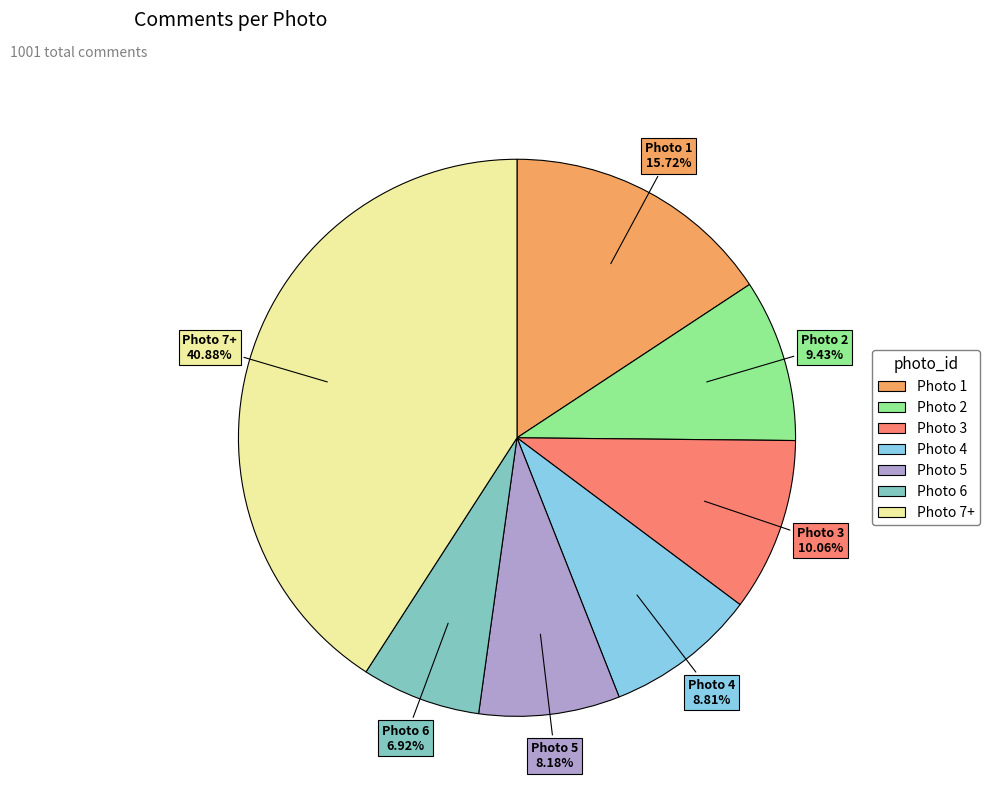

Does any single category account for the majority?

No